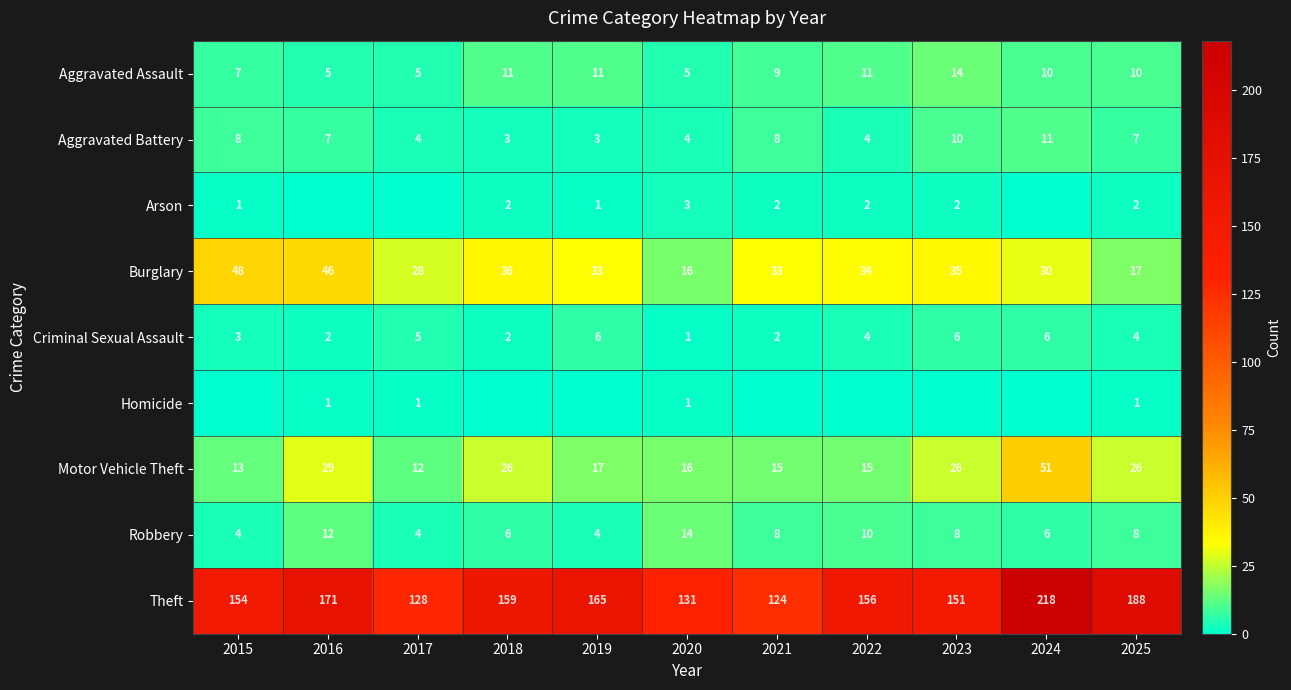

At which category is the sum across all series the highest?

2024